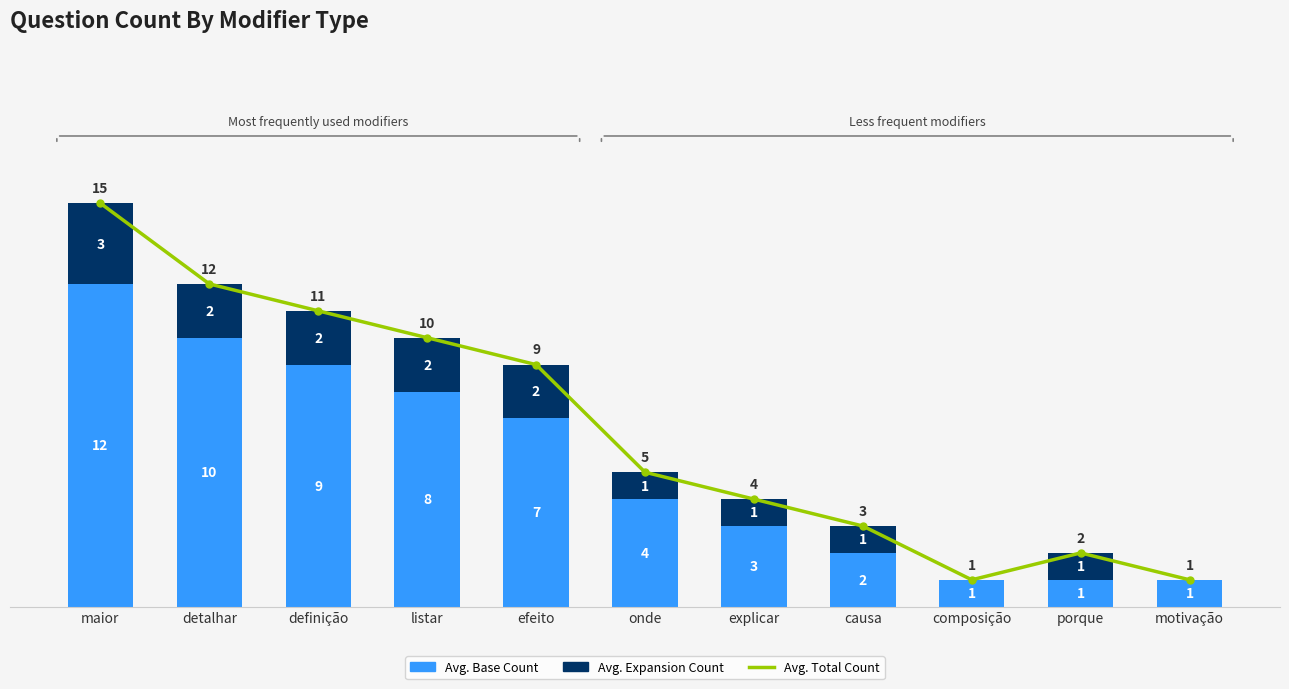

What is the sum of all Avg. Expansion Count values?

15